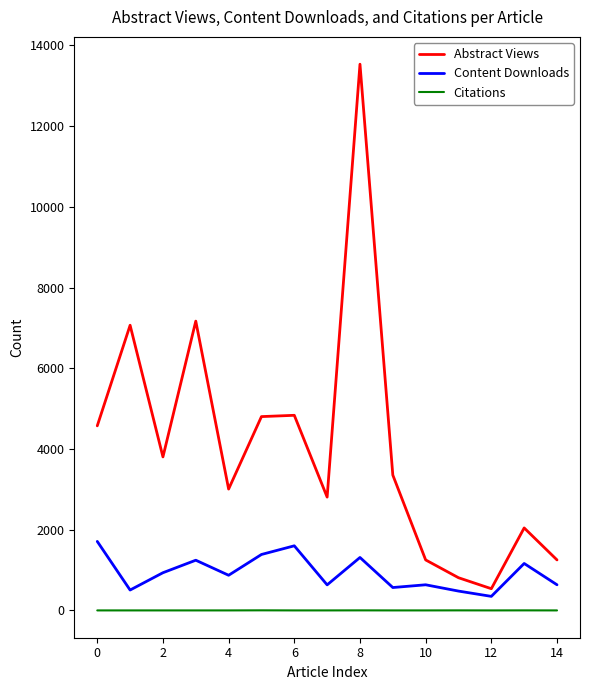

Is this an area chart (filled region under the line)?

No